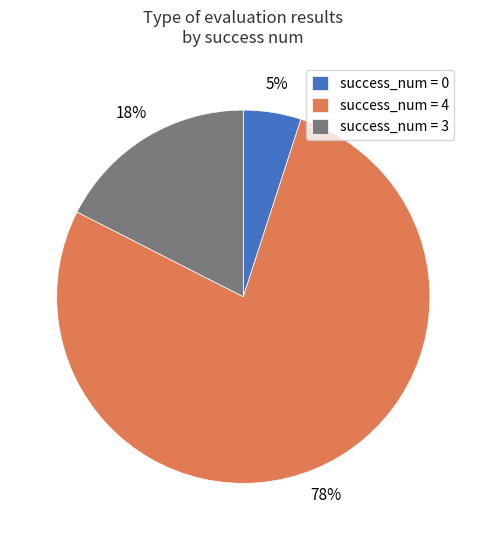

Combined, do success_num = 0 and success_num = 3 account for over 50%?

No